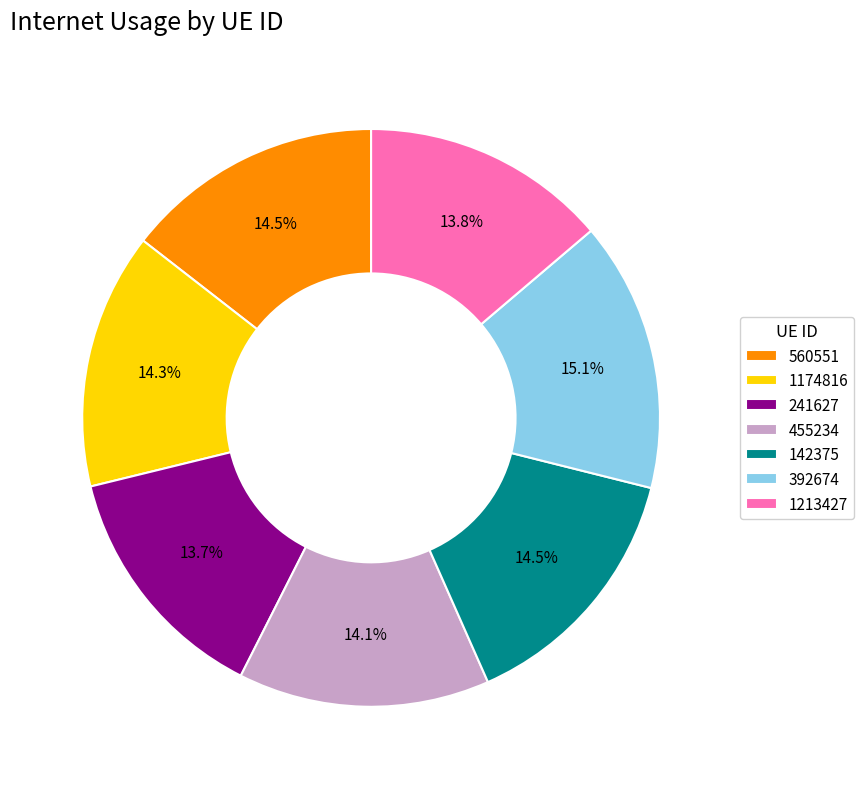

To the nearest percent, what is the difference between the largest and smallest slice percentages?

1%